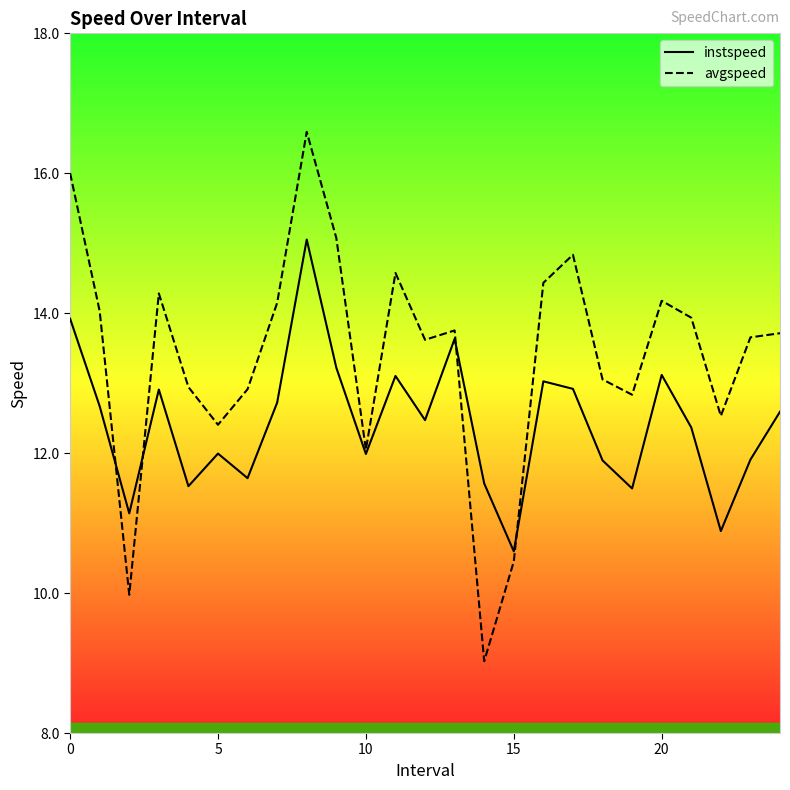

How many interior local valleys does the avgspeed series have?

7